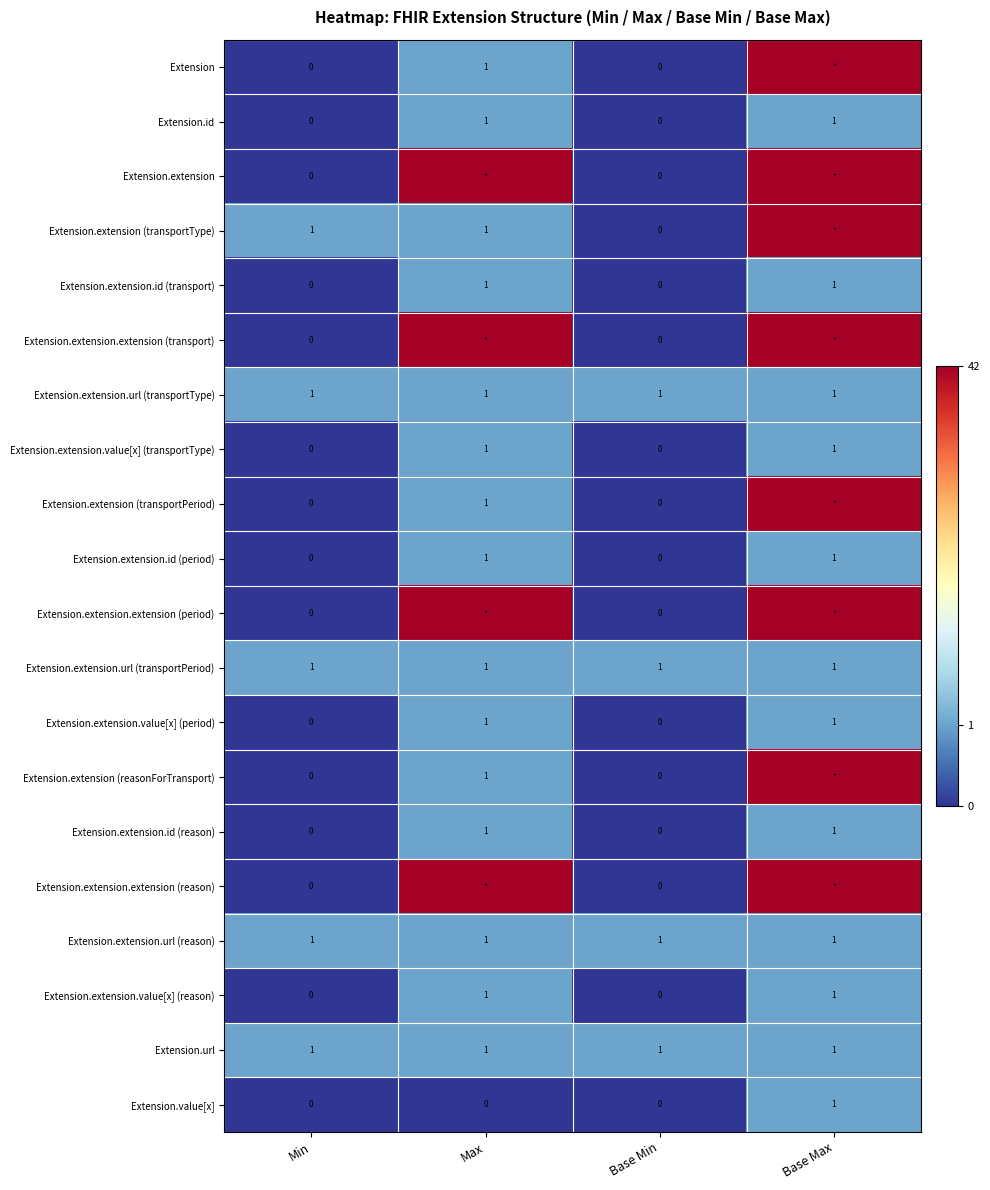

How many data points in Extension.extension.id (period) are less than 1?

2